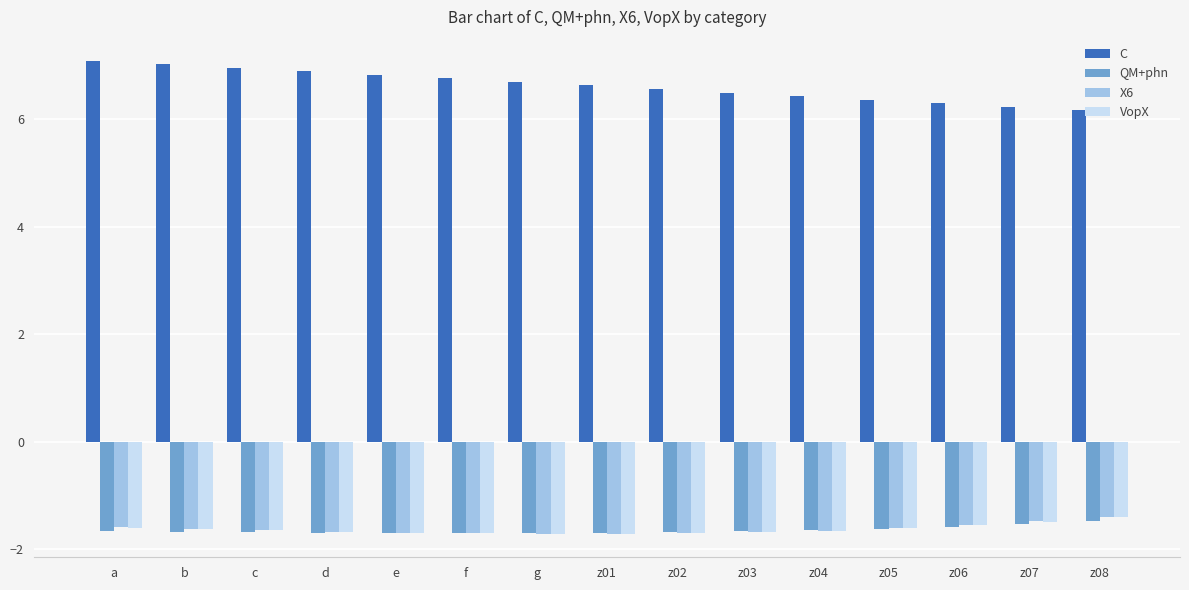

Is it true that C equals 7.0 at c?

True